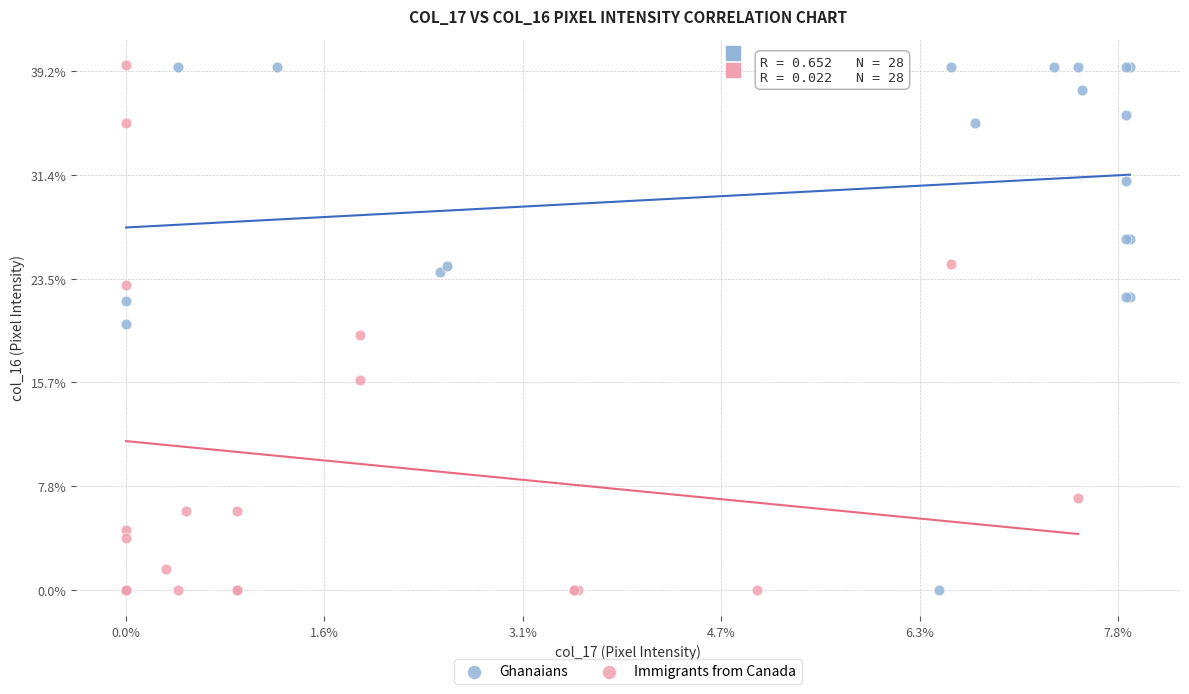

What are all the series names shown in the legend?

Ghanaians, Immigrants from Canada